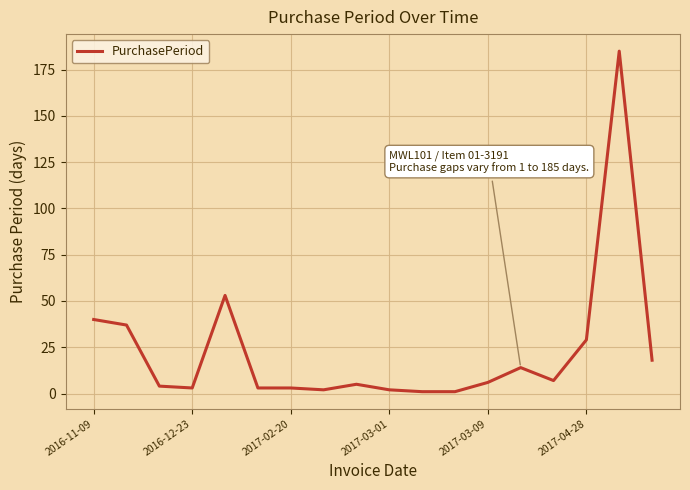

What is the difference between the maximum and minimum values?

184